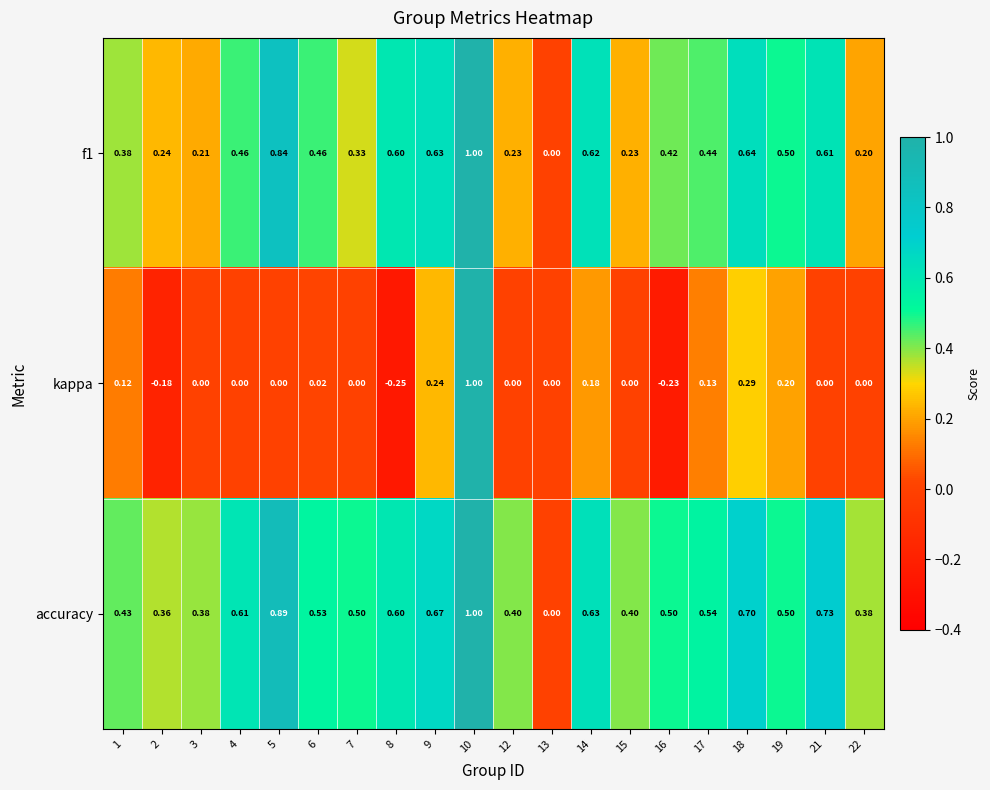

Which series has the largest range (max minus min)?

kappa